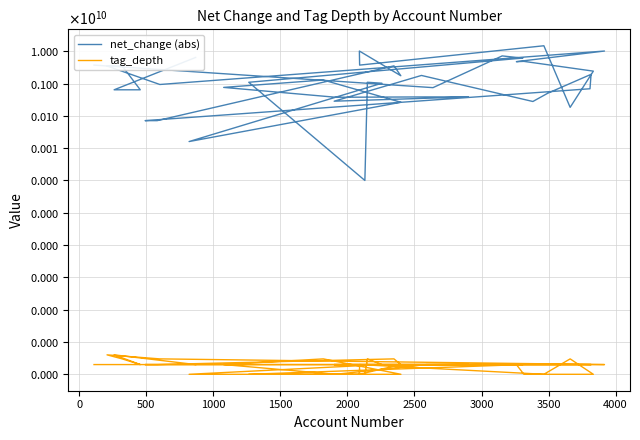

How many data points in net_change (abs) are above 1094000000?

19